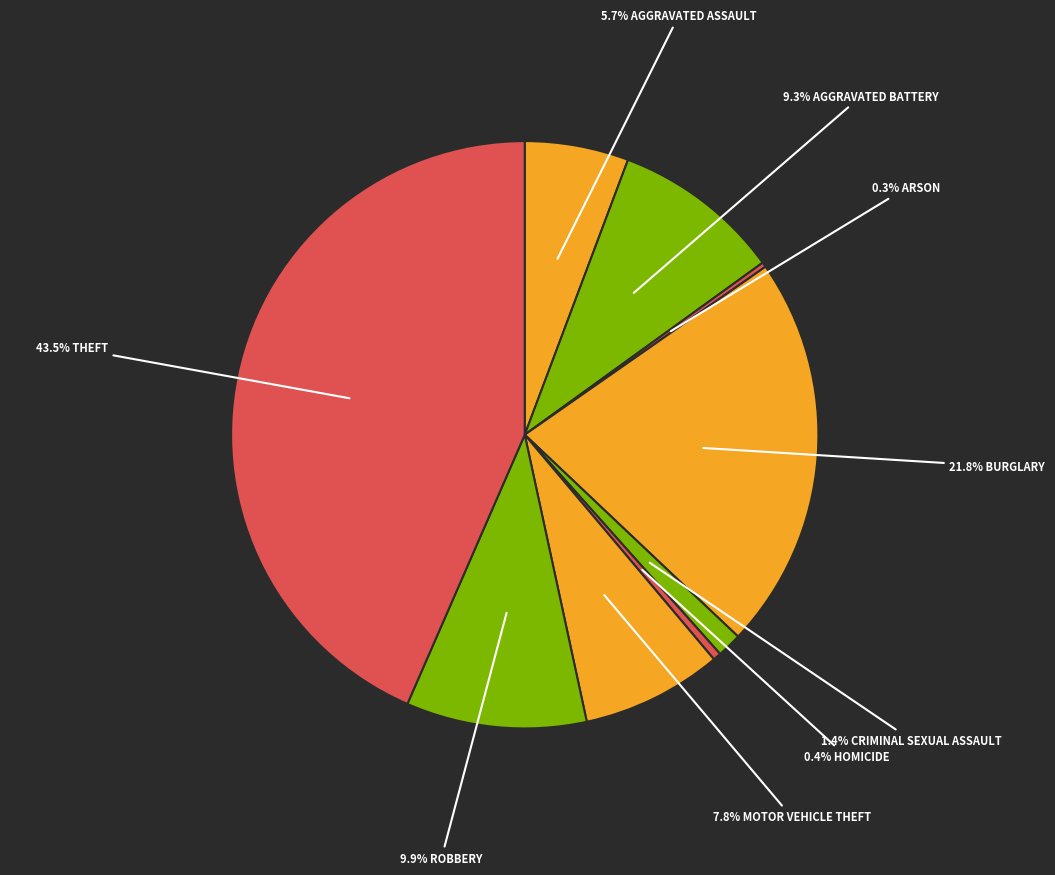

What is the largest slice in the pie chart?

Theft